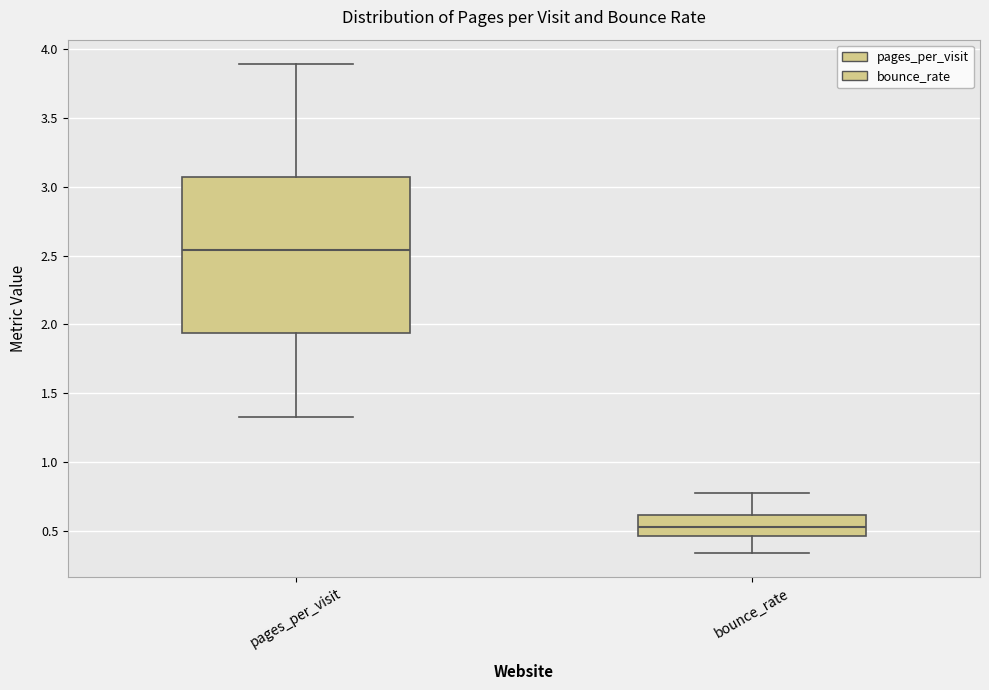

Reading left to right, transcribe this box plot: for each box, give where its median line is, the range the box spans, and where its two whiskers end, as read against the y-axis. The values are not printed on the chart, so give them approximately, as read against the axis.

pages_per_visit: median 2.55, box 1.95 to 3.05, whiskers 1.35 to 3.90
bounce_rate: median 0.55, box 0.45 to 0.60, whiskers 0.35 to 0.80